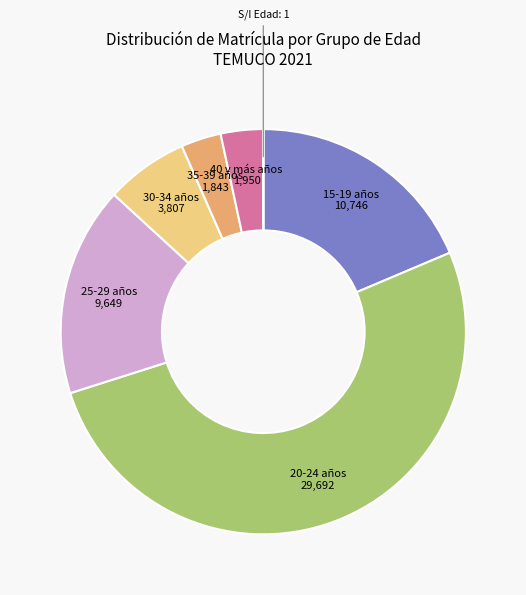

True or false: 20-24 años accounts for 63% of the total.

False